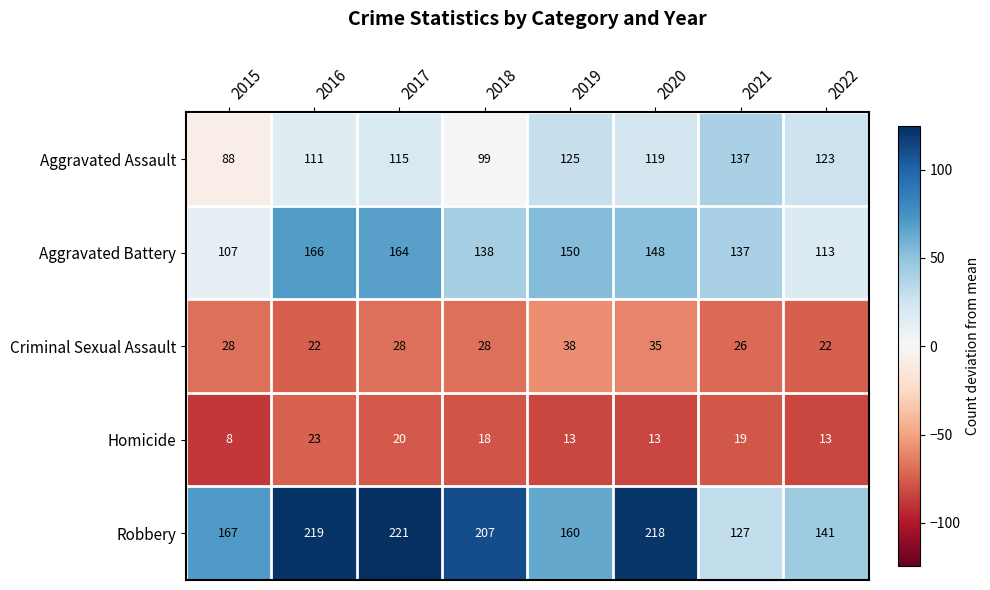

What is the sum of the Aggravated Assault values at 2020 and 2018?

218